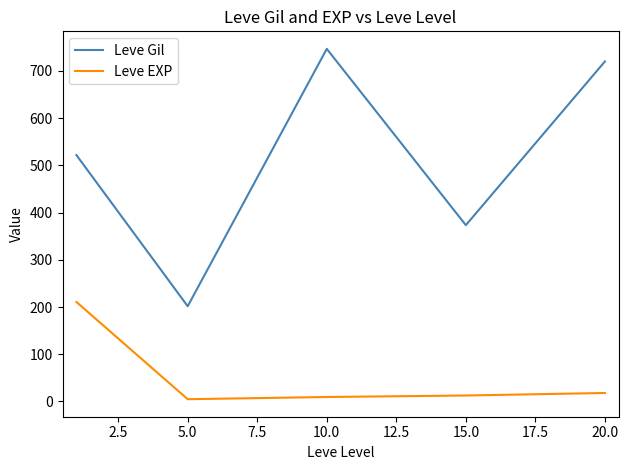

List the series in order of their overall mean, highest first.

Leve Gil, Leve EXP